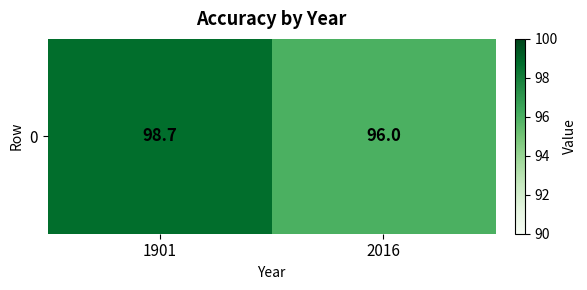

What value does the data have at 1901?

98.7